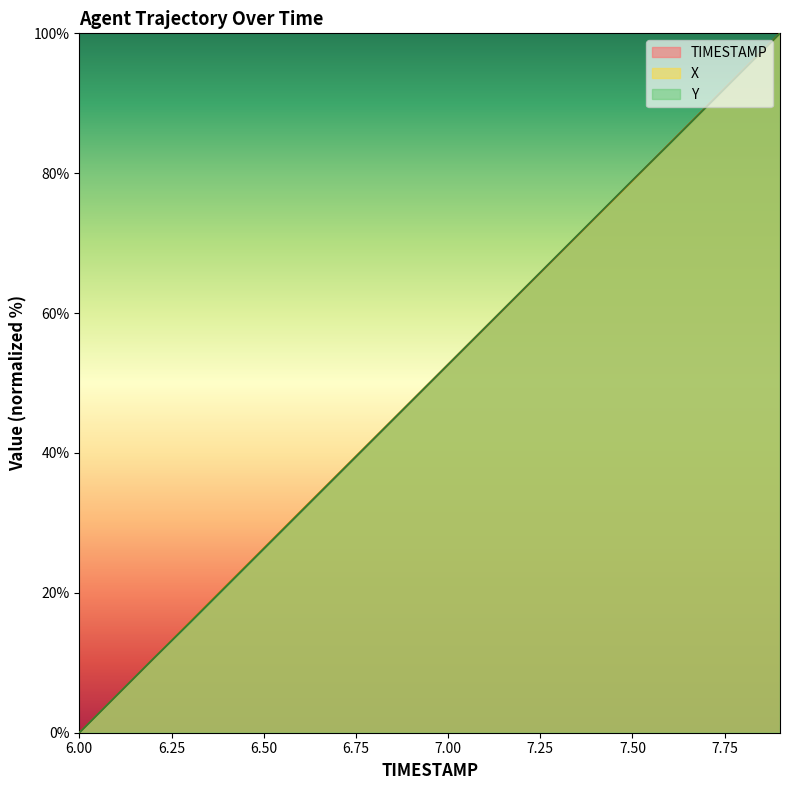

At how many categories does at least one series exceed 56?

9